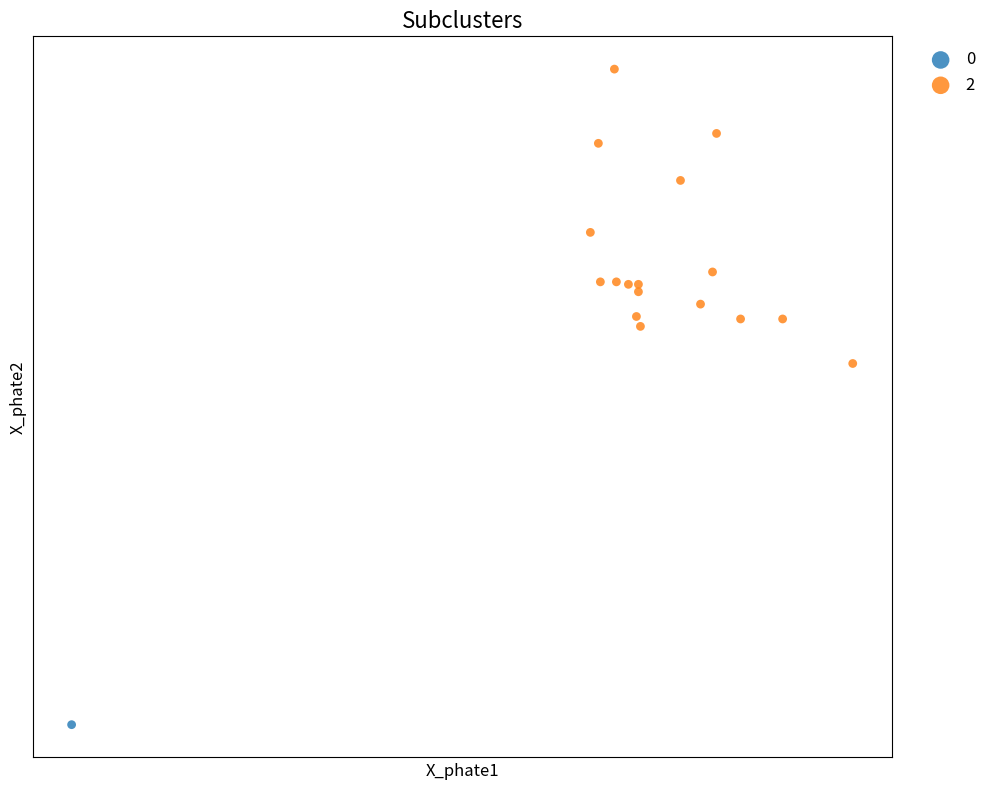

What are all the series names shown in the legend?

0, 2